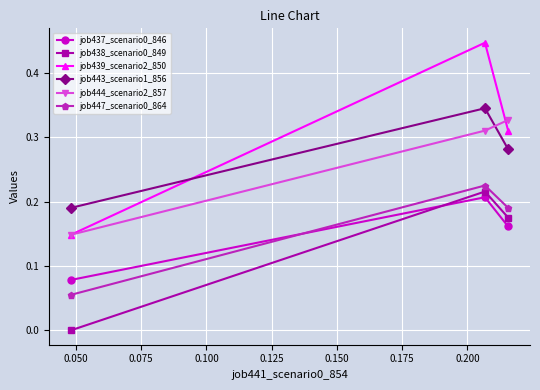

Which series has the largest total across all categories?

job439_scenario2_850